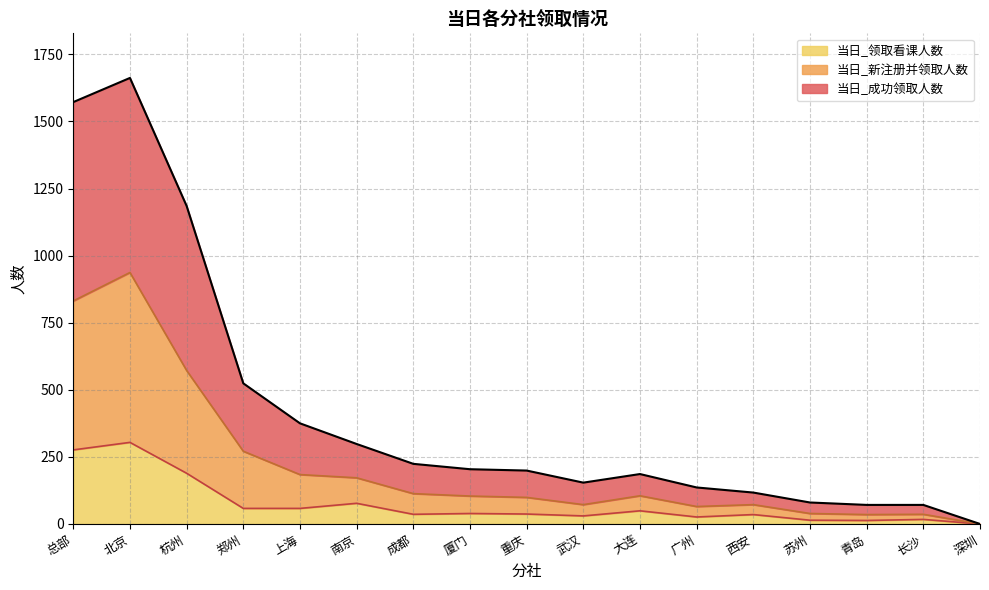

At which category is the sum across all series the highest?

北京